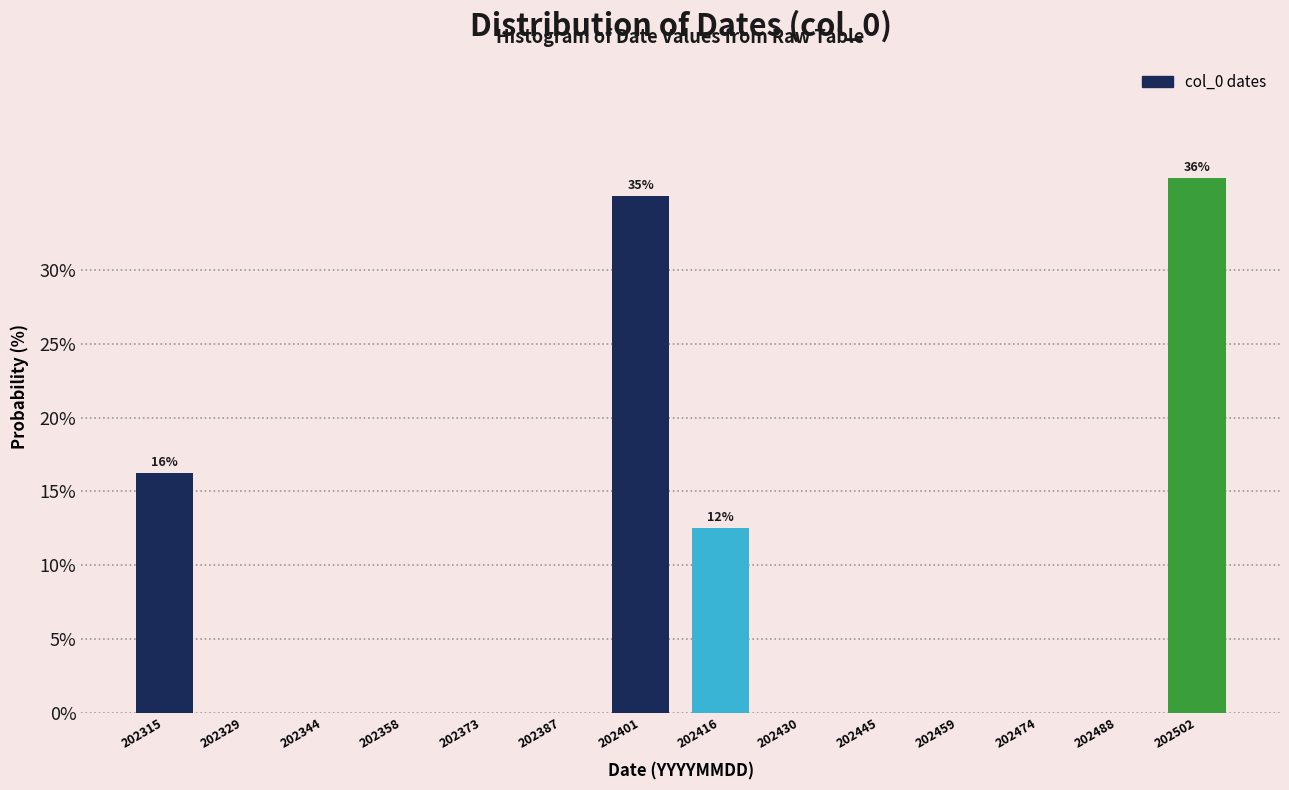

Where is the data nearest to the value 18?

202315